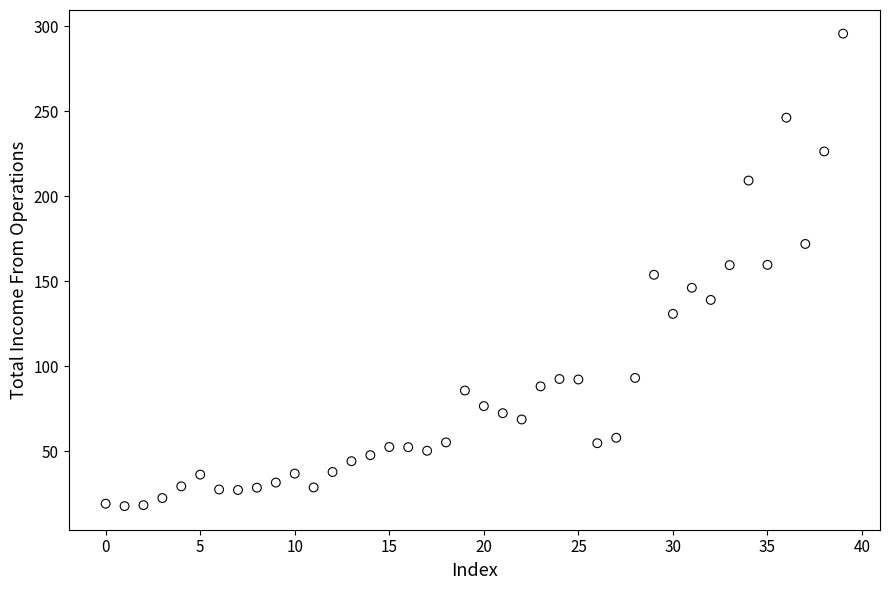

What is the range of Y values (max minus min)?

277.7